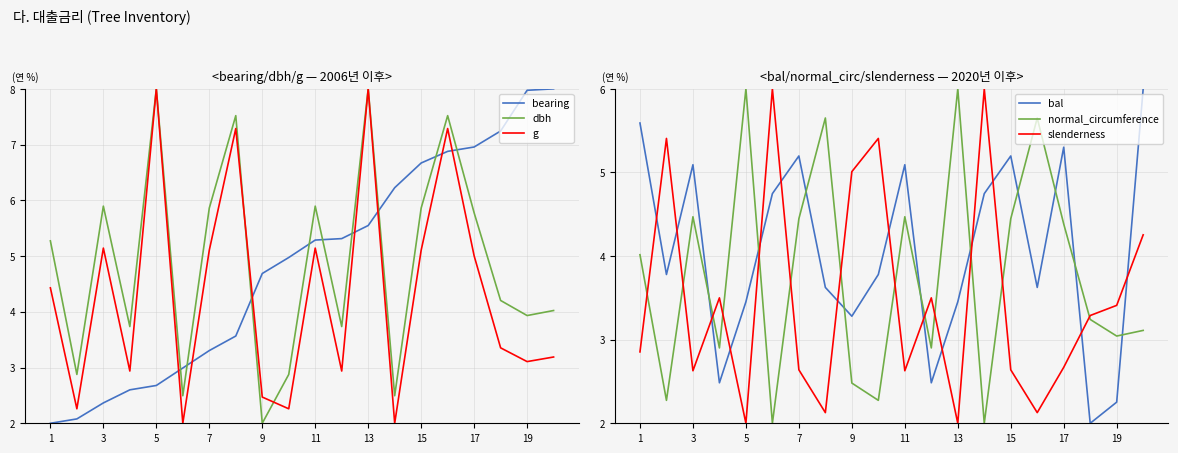

How many times do dbh and bearing cross each other?

9